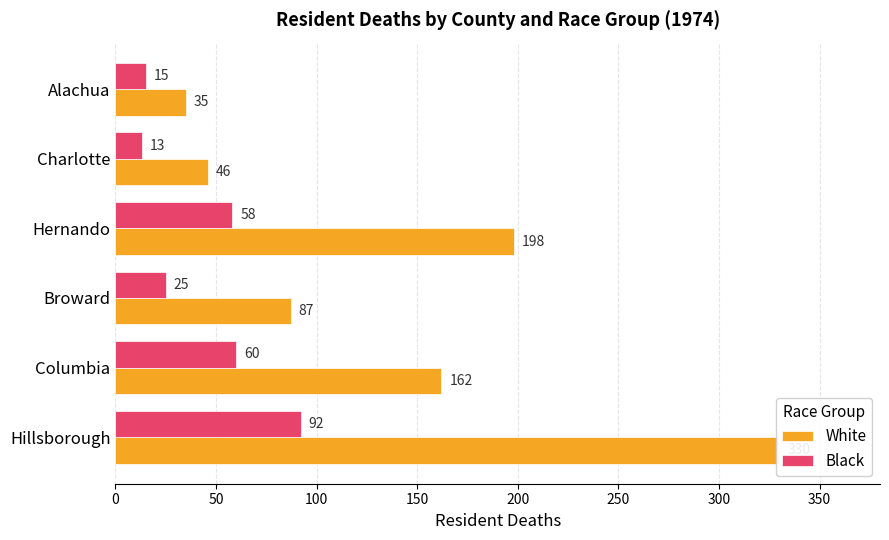

Which series has the largest range (max minus min)?

White